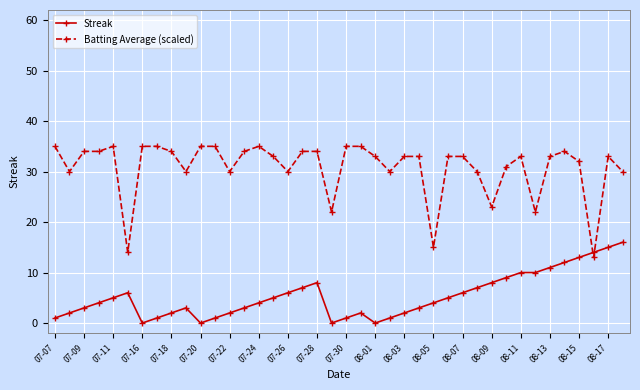

List the series in order of their overall mean, lowest first.

Streak, Batting Average (scaled)